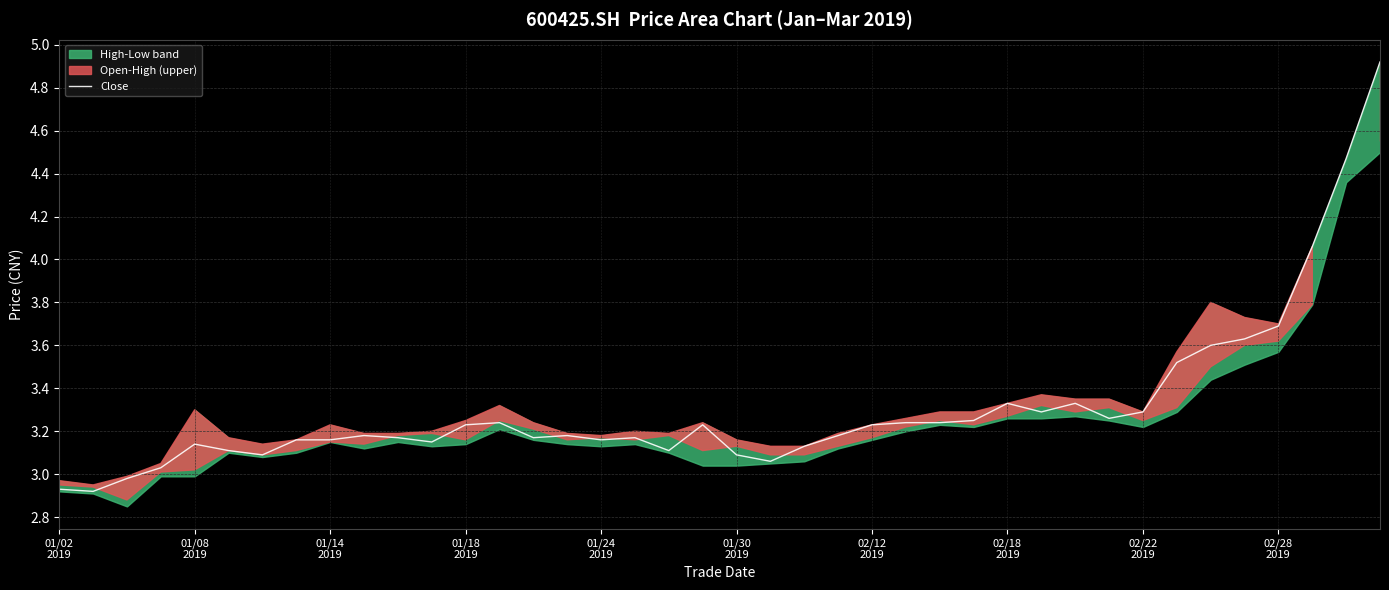

What is the change in value from 10 to 25?

+0.1